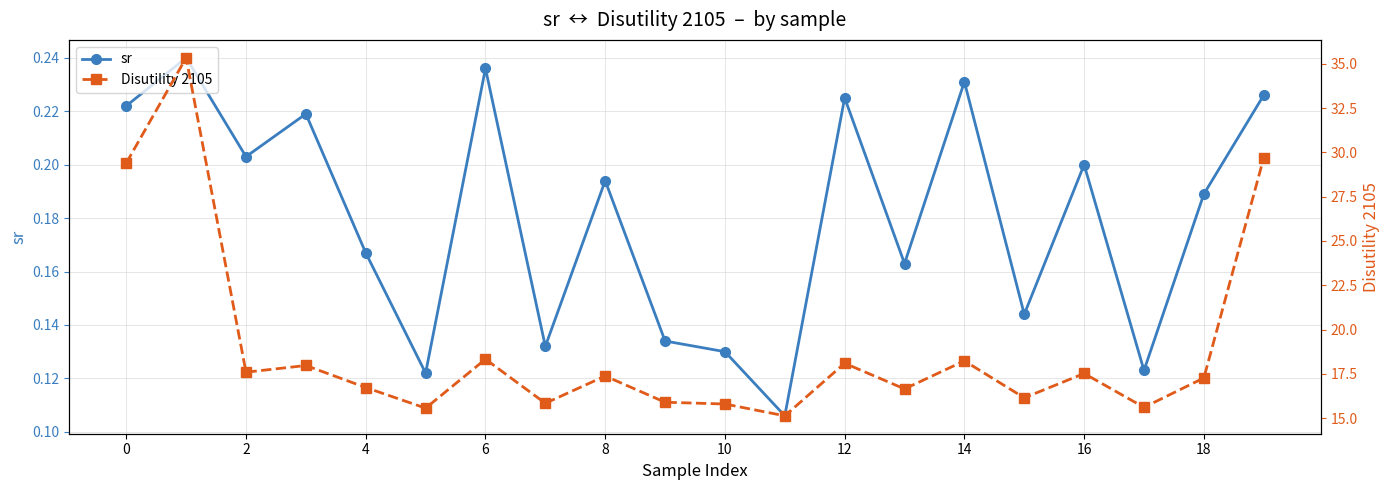

How many interior local valleys does the Disutility 2105 series have?

7